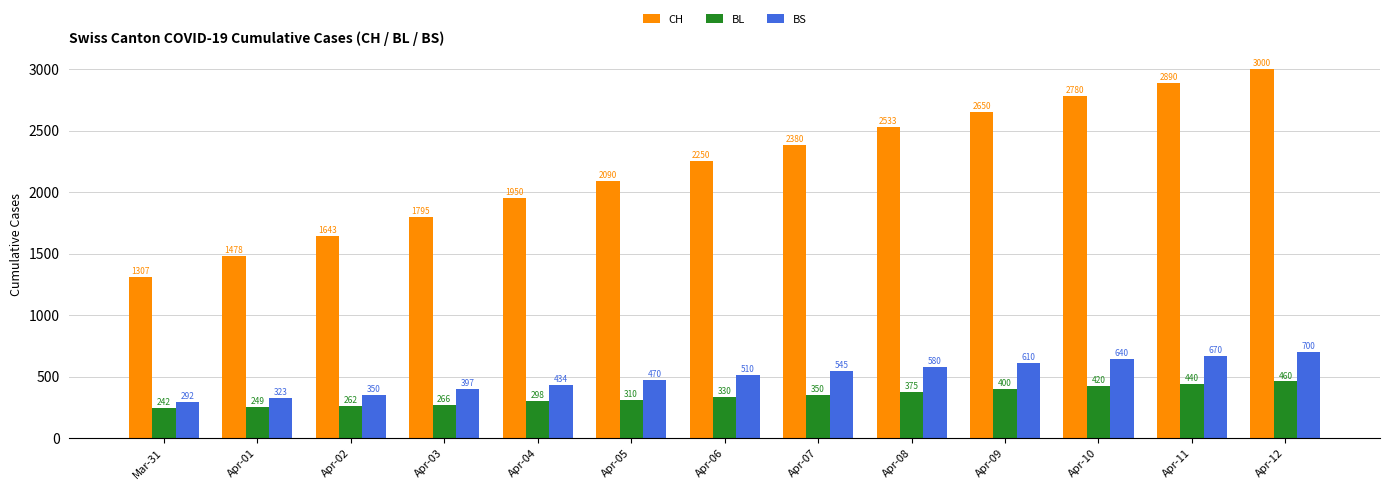

How many bars are there in each group?

3